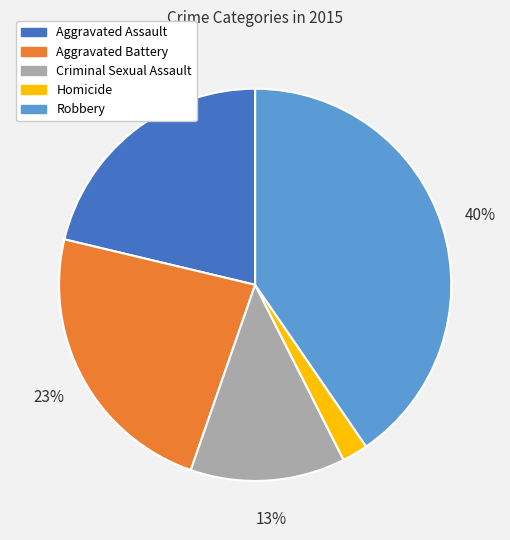

Is there a majority slice in this chart?

No